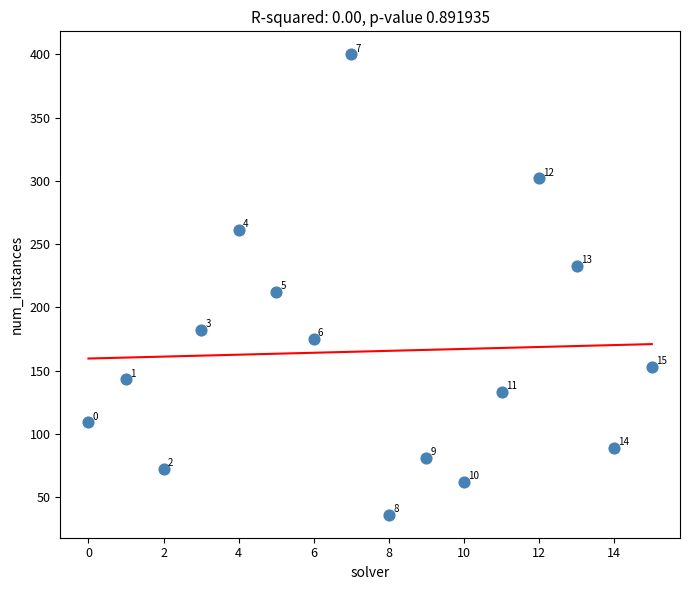

What Y value in the scatter plot is closest to 218?

212